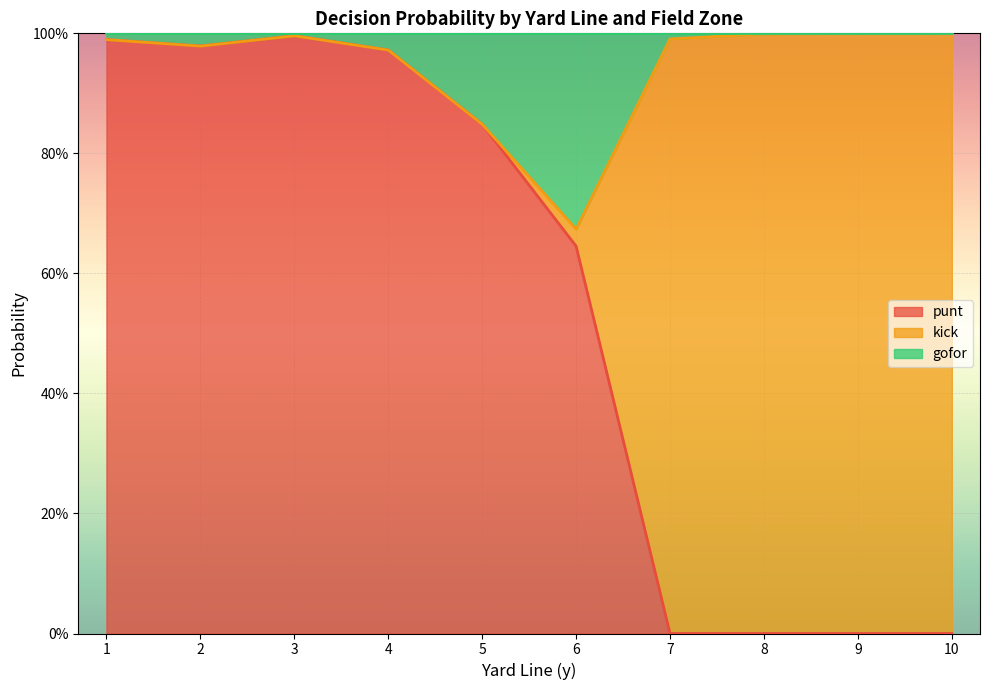

Between 7 and 1, which is larger?

1